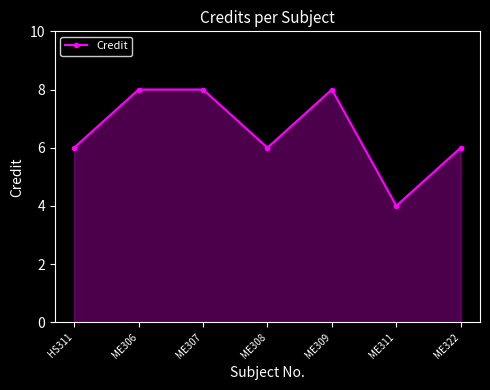

Where is the first local minimum?

ME308